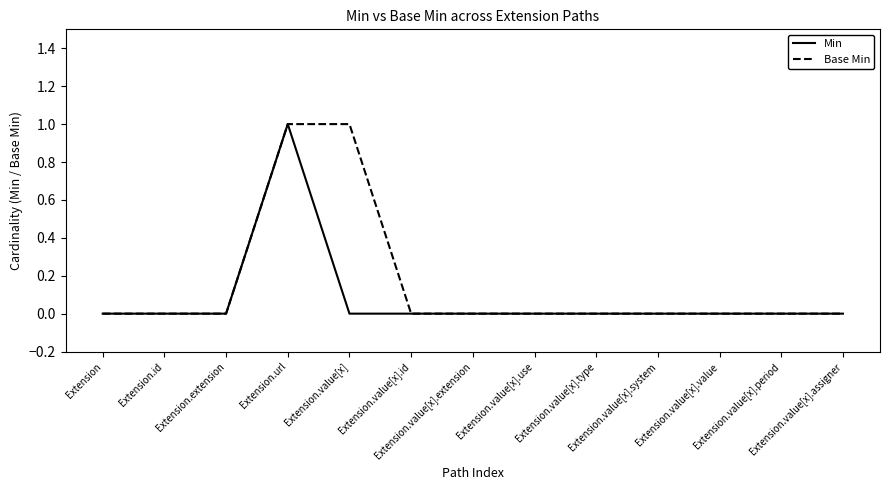

Which series has the largest total across all categories?

Base Min